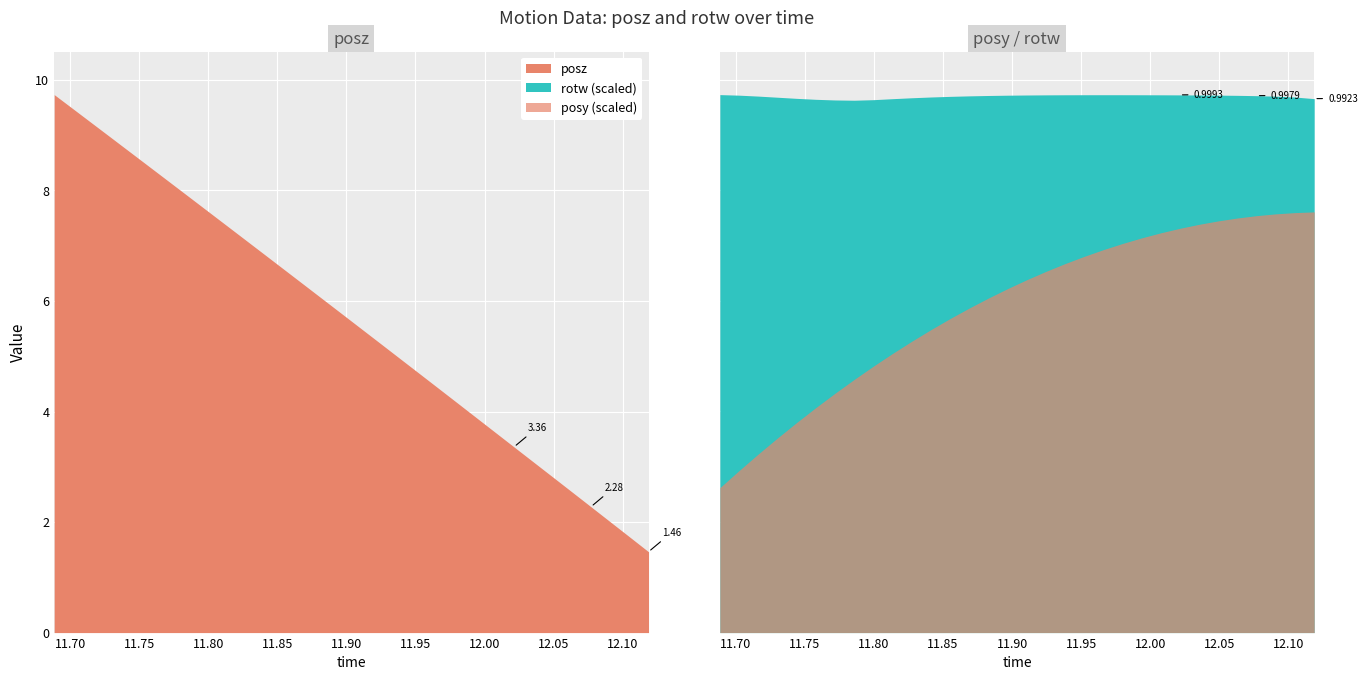

What is the sum of the rotw values at 11.70209 and 11.84125?

2.0